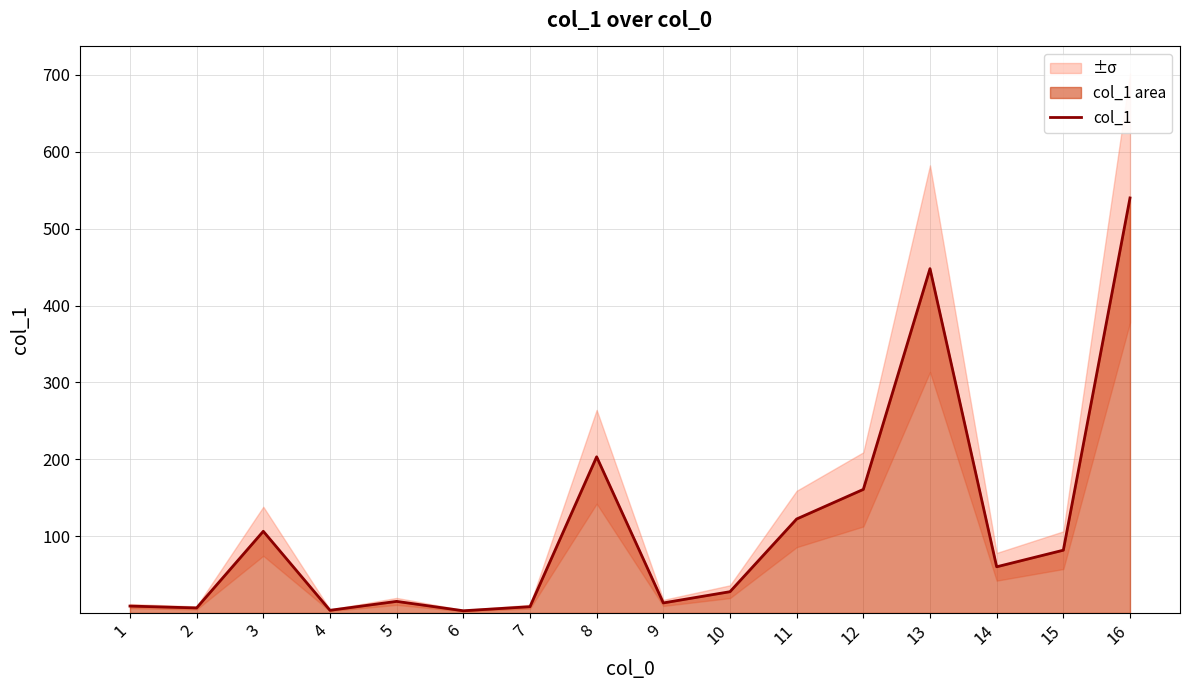

What is the value of the 1st point from the left?

9.0